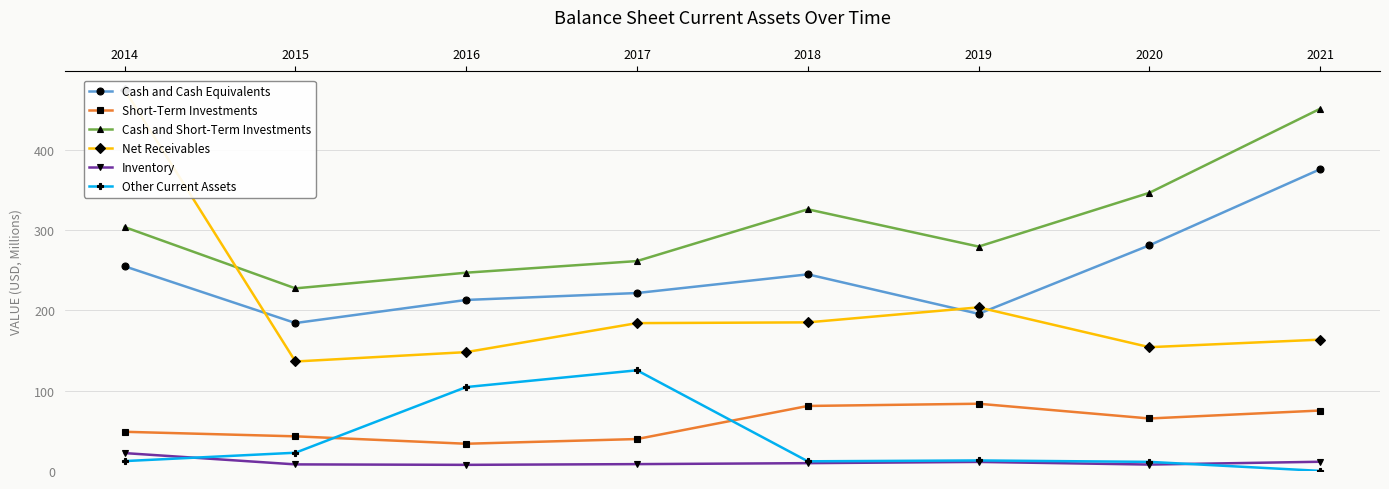

How many lines are shown in the chart?

6